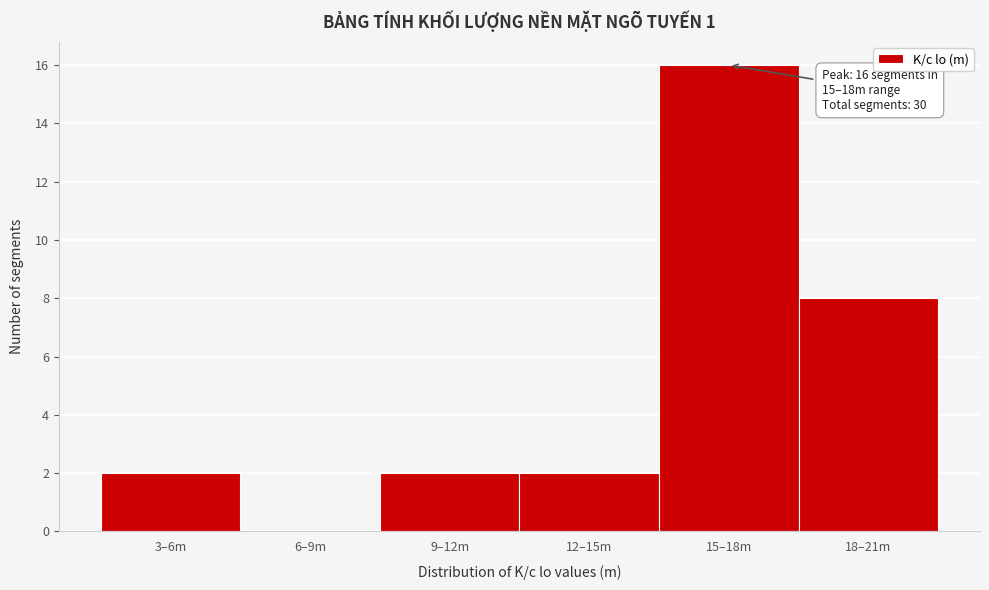

Reading left to right, list all the values displayed in this chart.

3–6m=2	6–9m=0	9–12m=2	12–15m=2	15–18m=16	18–21m=8